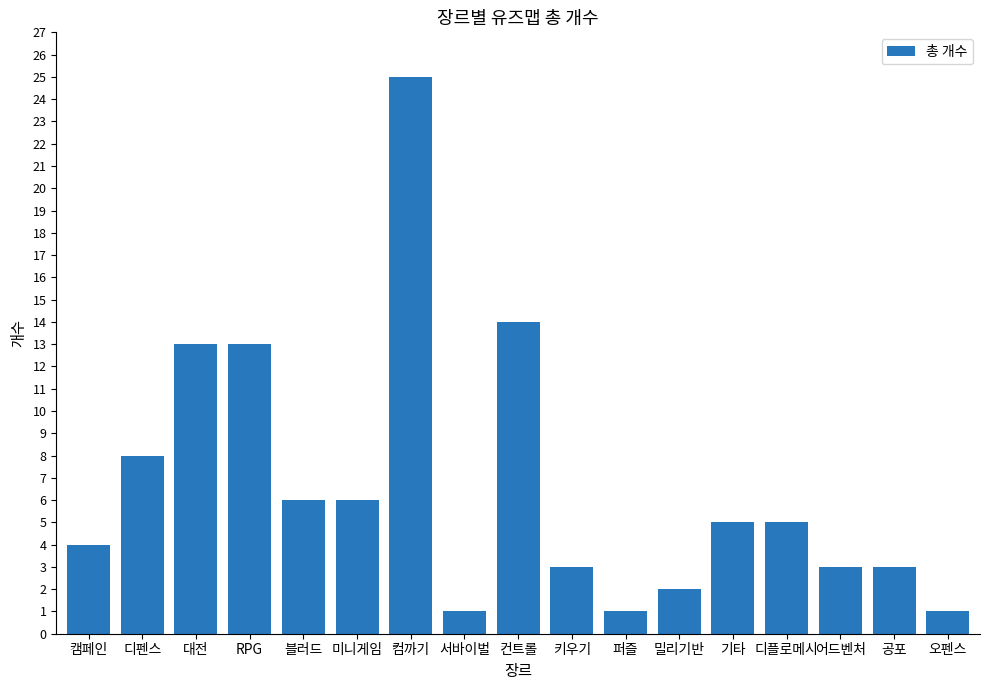

What is the greatest value displayed?

25